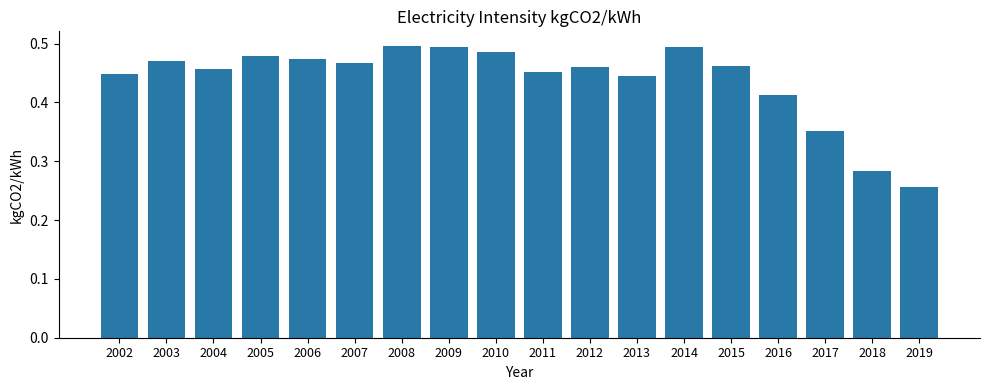

The value at 2007 is 0.1. True or false?

False